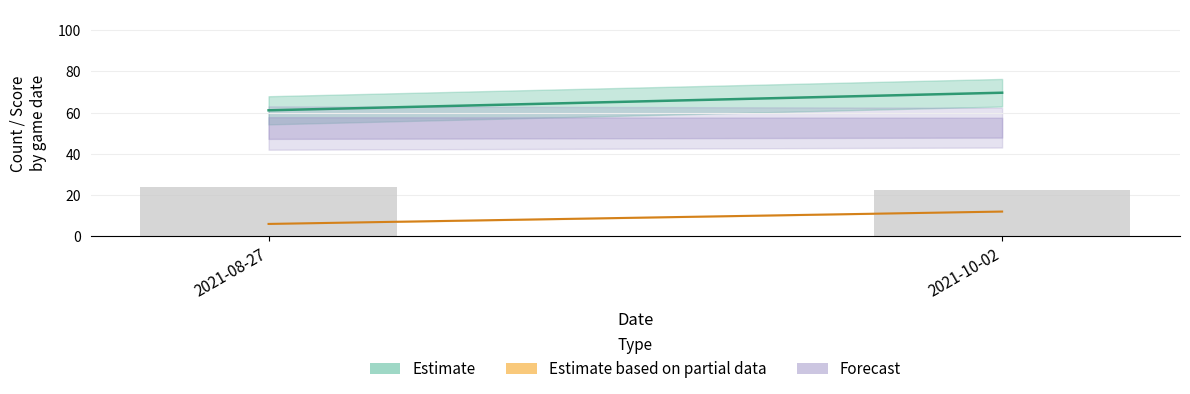

Reading left to right, list all the values displayed in this chart.

2021-08-27=24.0	2021-10-02=22.6